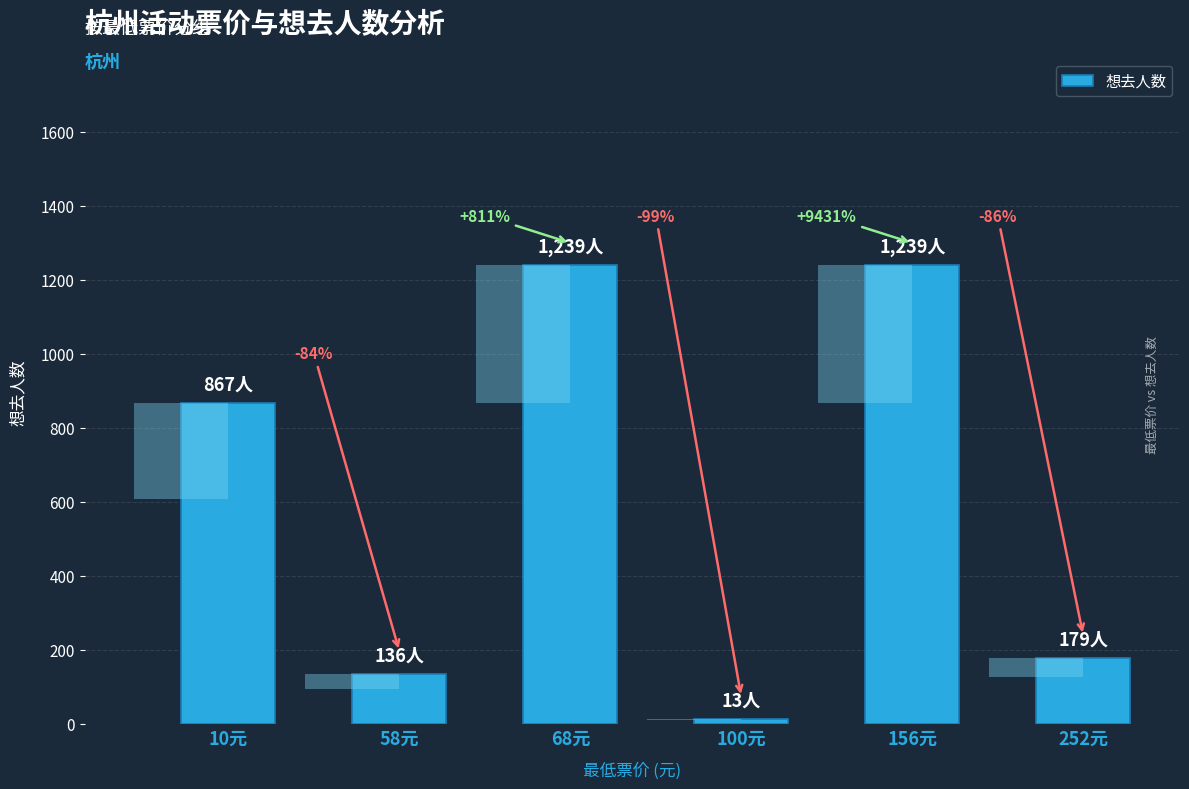

What is the sum of all values?

3673